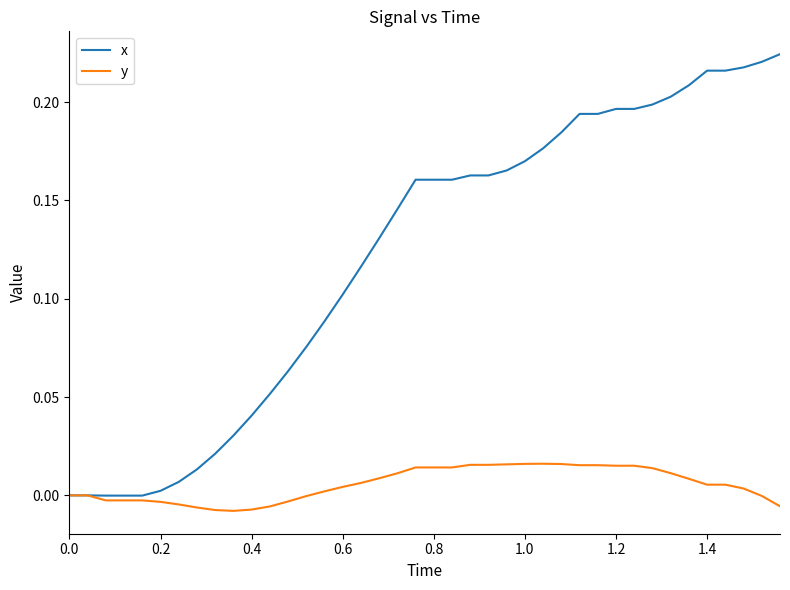

List the series in order of their peak value, highest first.

x, y